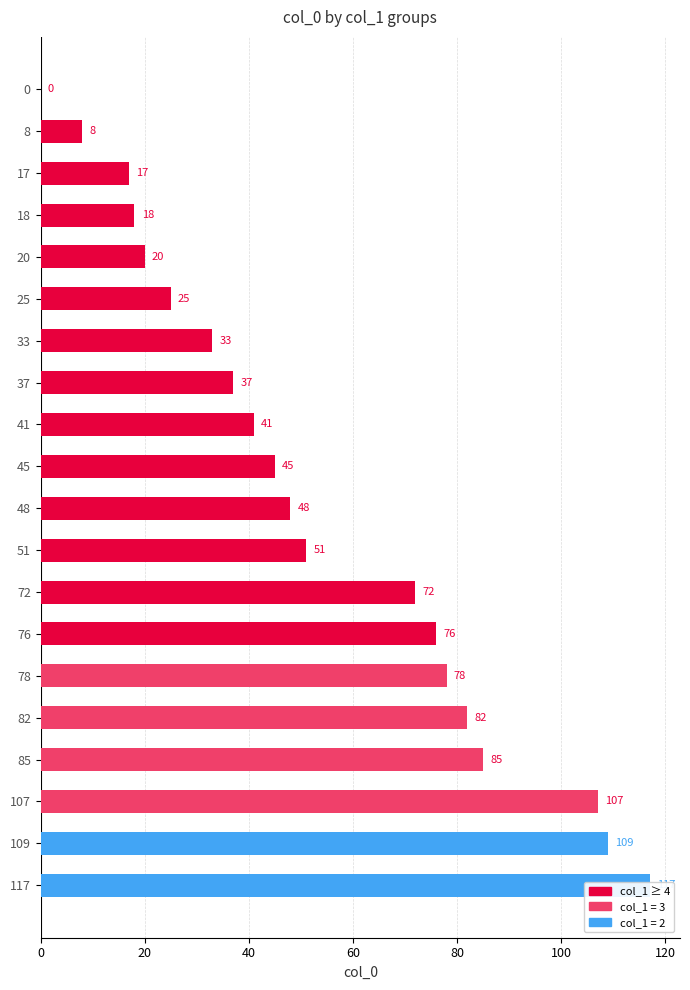

The chart shows a value of 58 at 33. True or false?

False